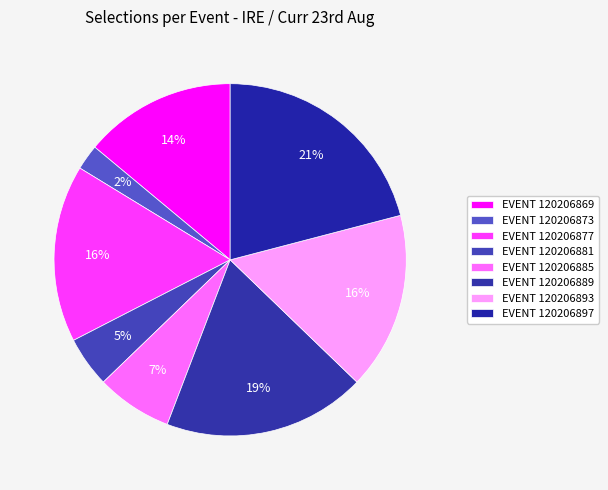

How many slices are in this pie chart?

8